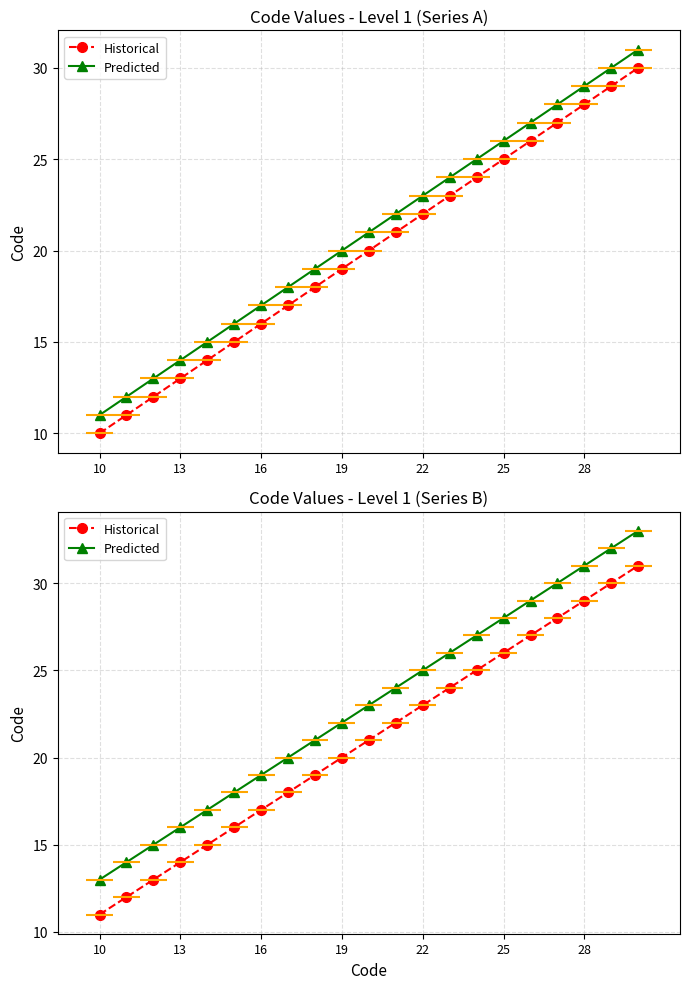

True or false: Predicted has more than 0 interior local peaks.

False